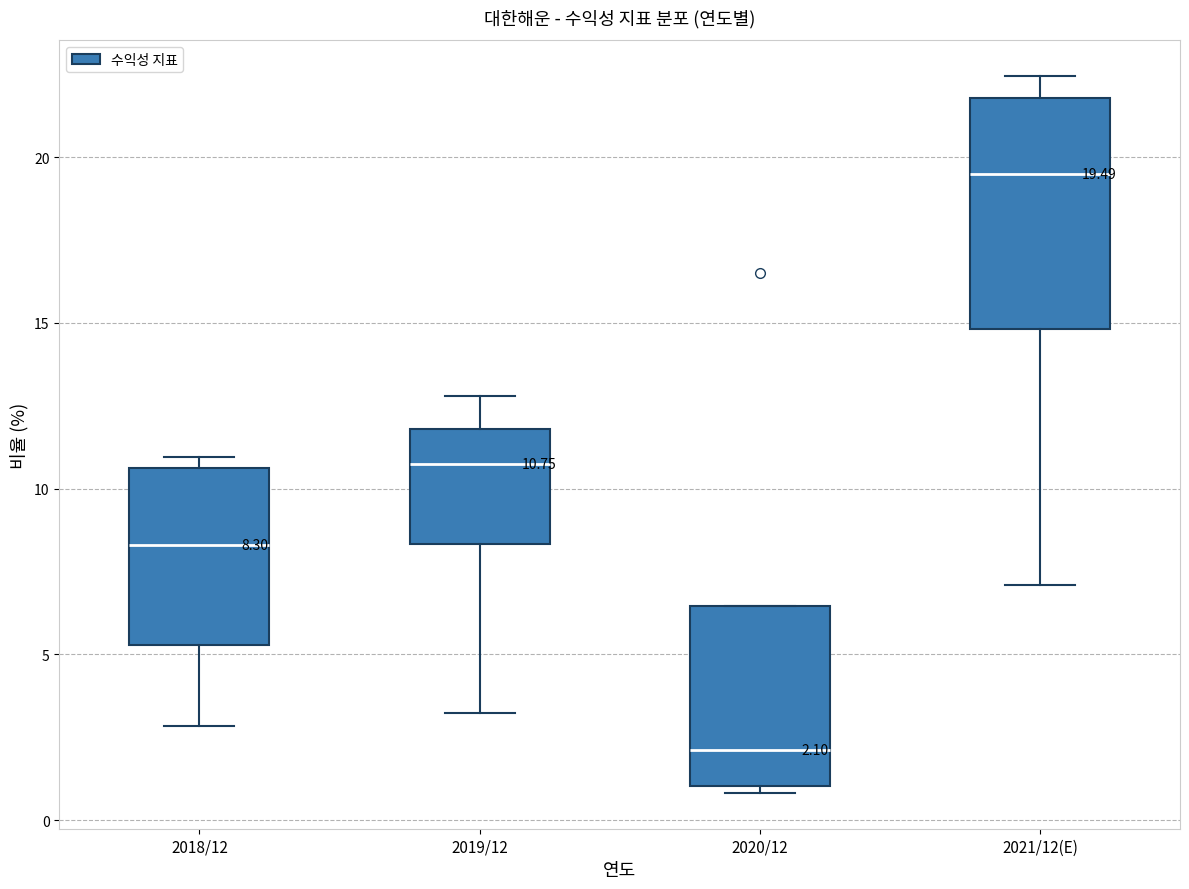

Comparing the boxes themselves (not the whiskers), which one is the tallest?

2021/12(E)